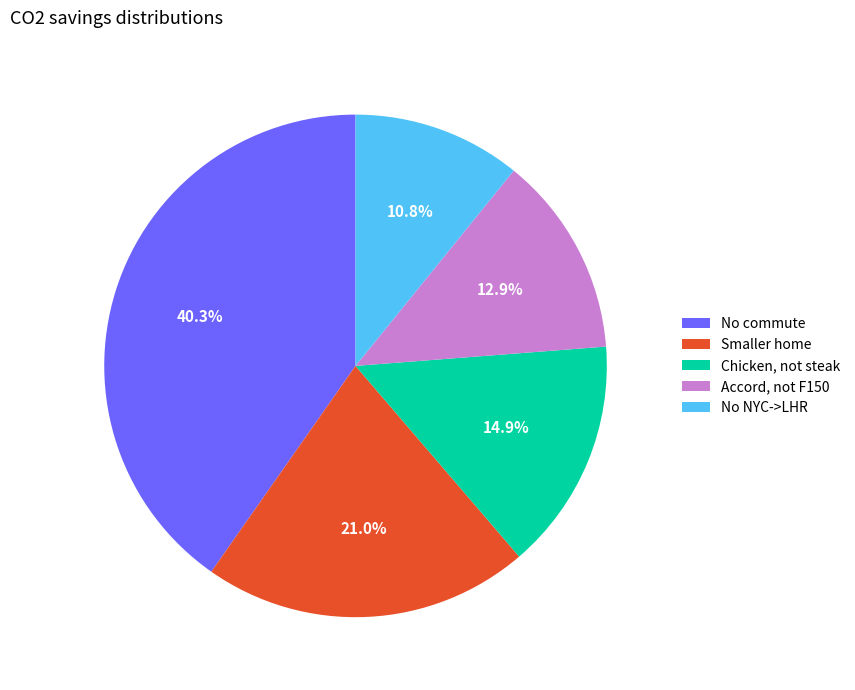

Which category has the smallest portion of the pie?

No NYC->LHR